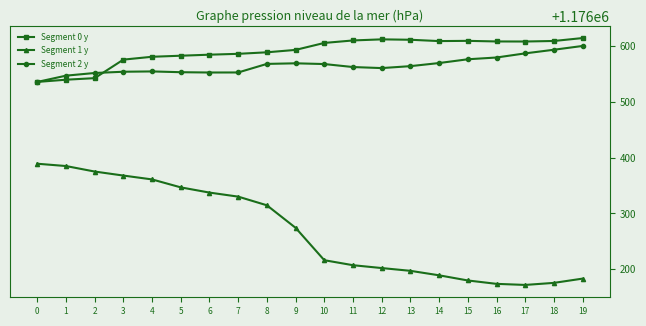

What is the average value of the Segment 1 y series?

1176268.8